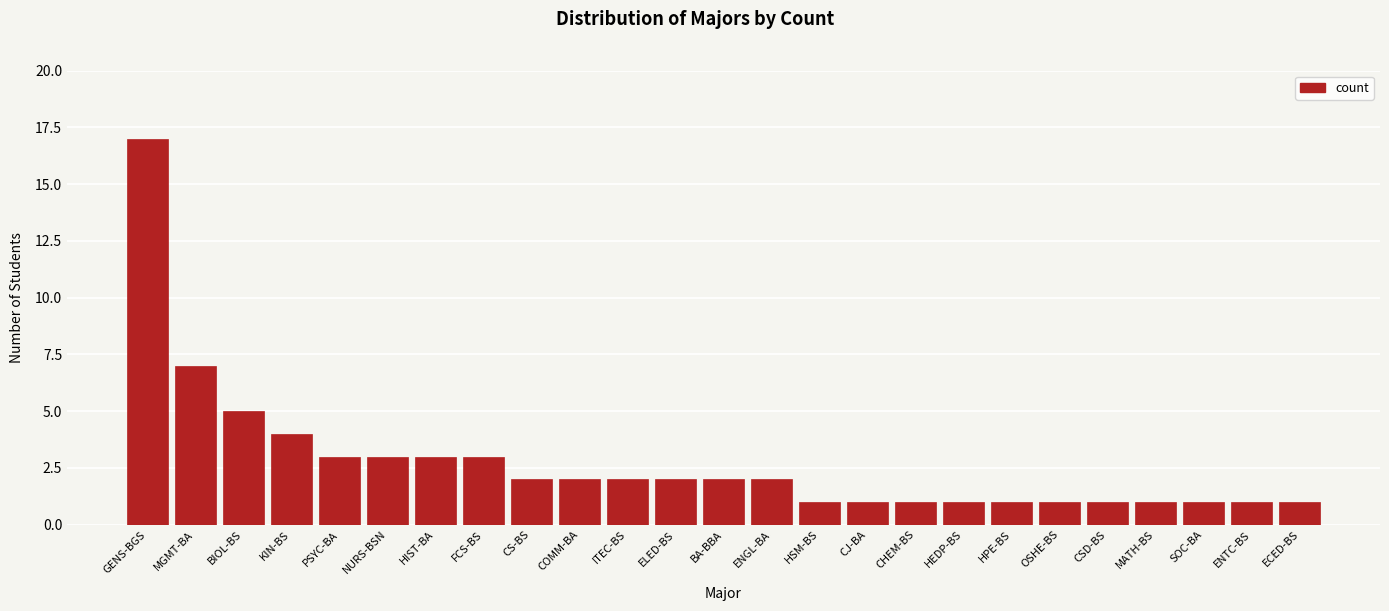

Reading left to right, list all the values displayed in this chart.

GENS-BGS=17	MGMT-BA=7	BIOL-BS=5	KIN-BS=4	PSYC-BA=3	NURS-BSN=3	HIST-BA=3	FCS-BS=3	CS-BS=2	COMM-BA=2	ITEC-BS=2	ELED-BS=2	BA-BBA=2	ENGL-BA=2	HSM-BS=1	CJ-BA=1	CHEM-BS=1	HEDP-BS=1	HPE-BS=1	OSHE-BS=1	CSD-BS=1	MATH-BS=1	SOC-BA=1	ENTC-BS=1	ECED-BS=1